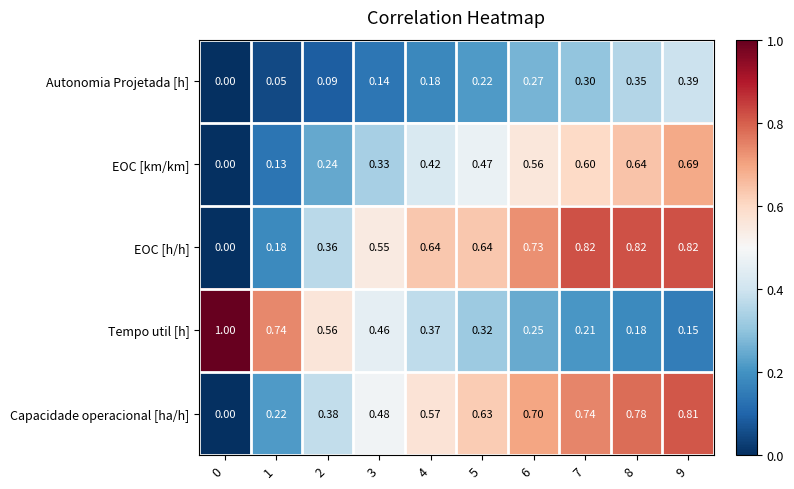

Rank the series at 9 from highest to lowest value.

EOC [h/h], Capacidade operacional [ha/h], EOC [km/km], Autonomia Projetada [h], Tempo util [h]